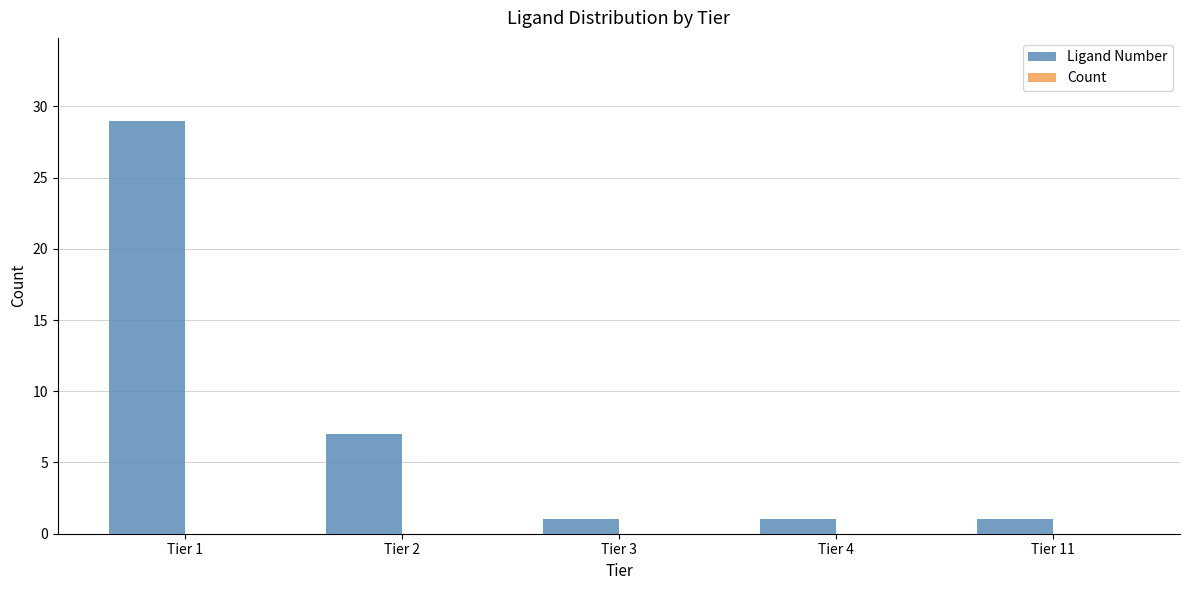

What is the difference between the maximum and minimum values?

28